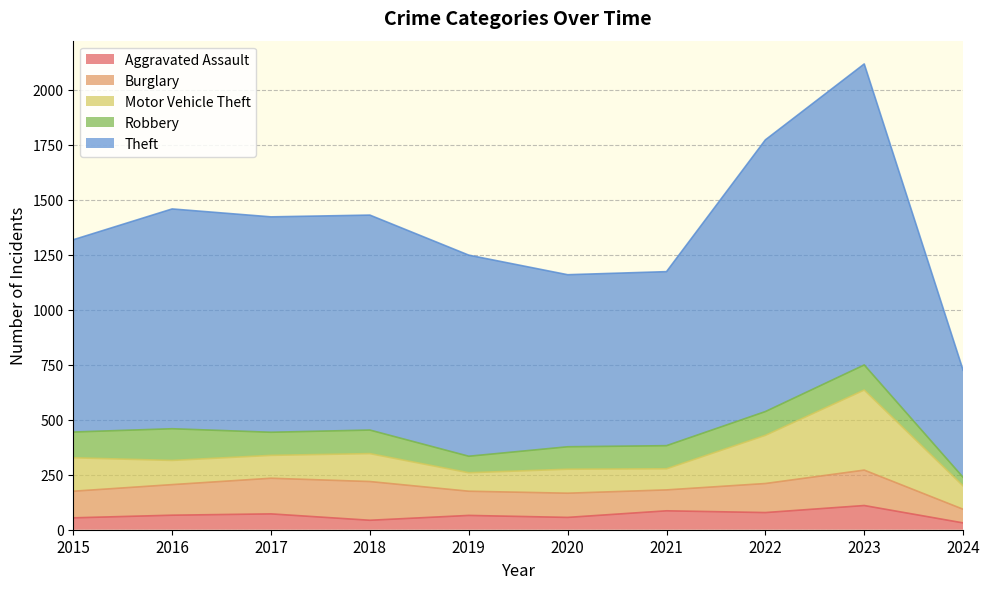

What is the difference between the second highest and minimum values in the Burglary series?

100